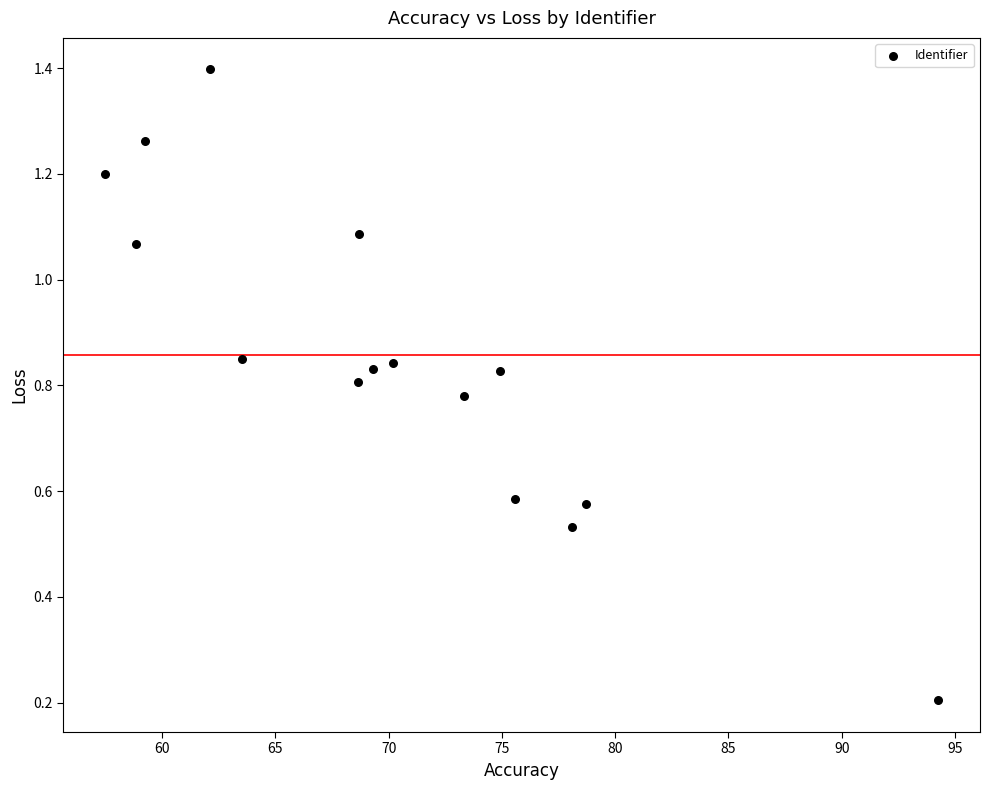

What is the range of Y values (max minus min)?

1.2